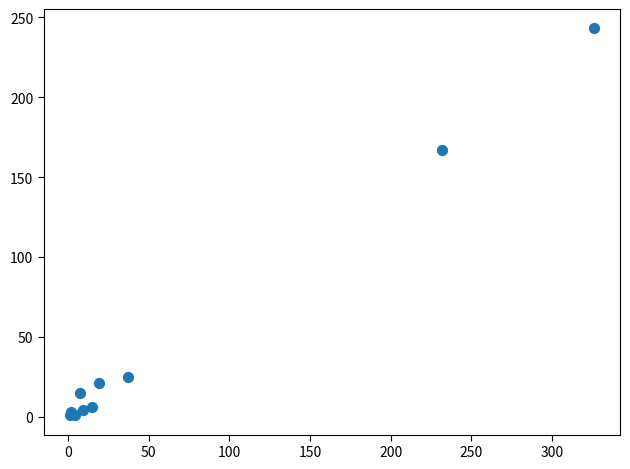

What Y value in the scatter plot is closest to 122?

167